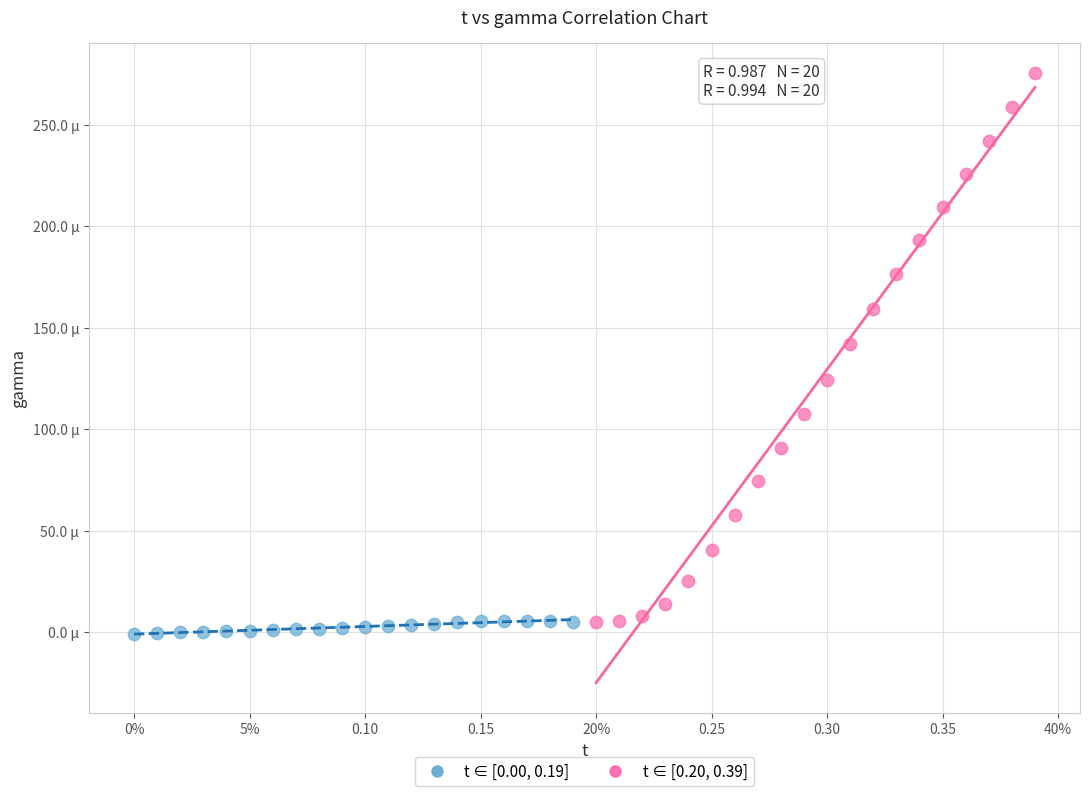

What are all the series names shown in the legend?

t ∈ [0.00, 0.19], t ∈ [0.20, 0.39]